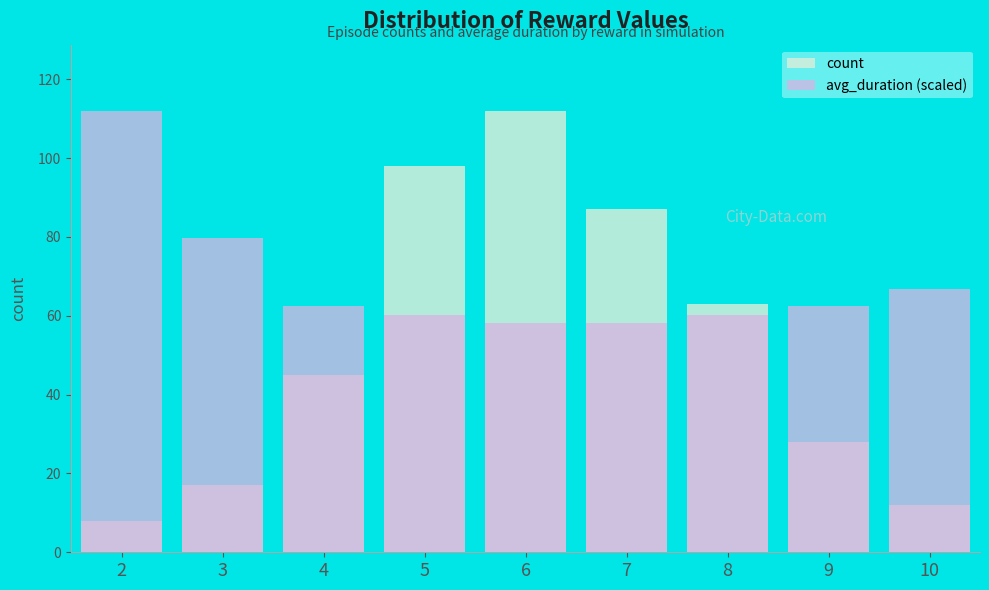

Which series has the largest total across all categories?

avg_duration (scaled)